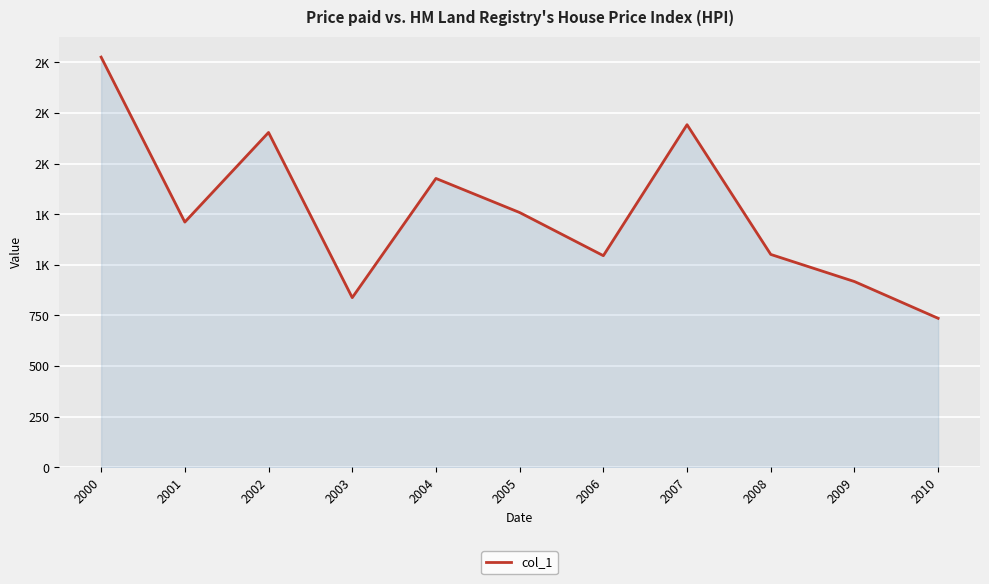

How many interior local valleys (lower than both neighbors) does the data have?

3